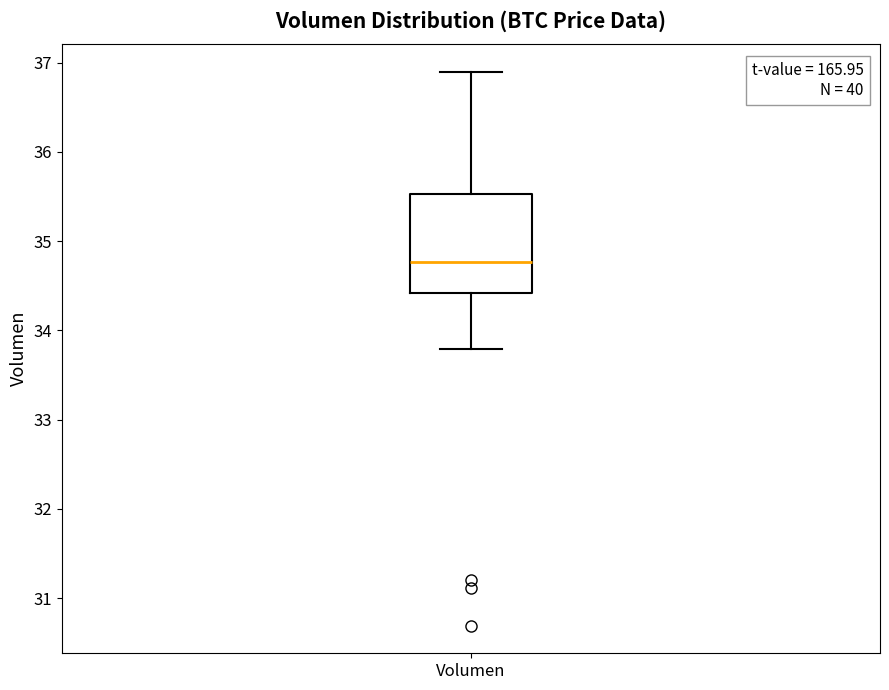

Transcribe this box plot: give where the median line is, the range the box spans, and where the two whiskers end, as read against the y-axis. The values are not printed on the chart, so give them approximately, as read against the axis.

median 34.8, box 34.4 to 35.5, whiskers 33.8 to 36.9